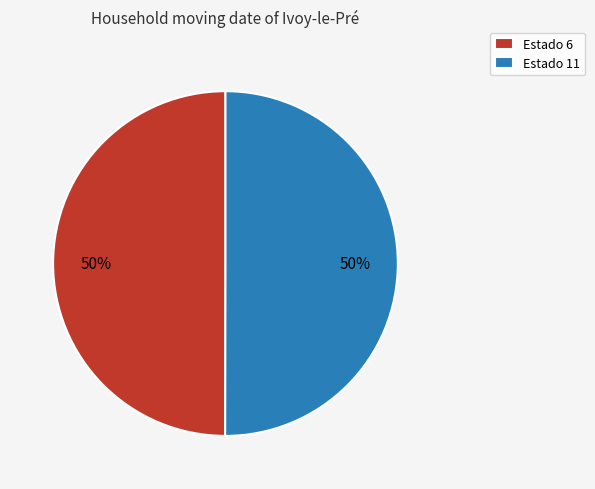

What percentage is the Estado 11 slice, to the nearest percent?

50%